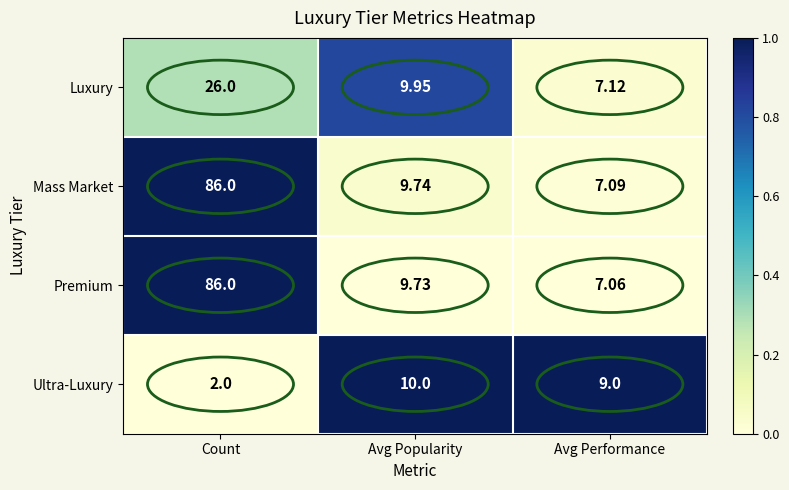

Rank the categories by Mass Market value from lowest to highest.

Avg Performance, Avg Popularity, Count